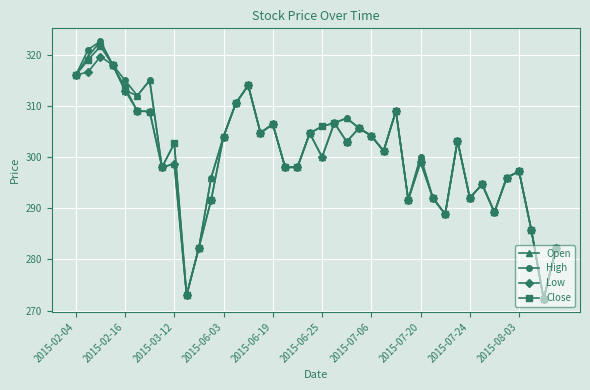

What is the smallest value displayed?

272.2